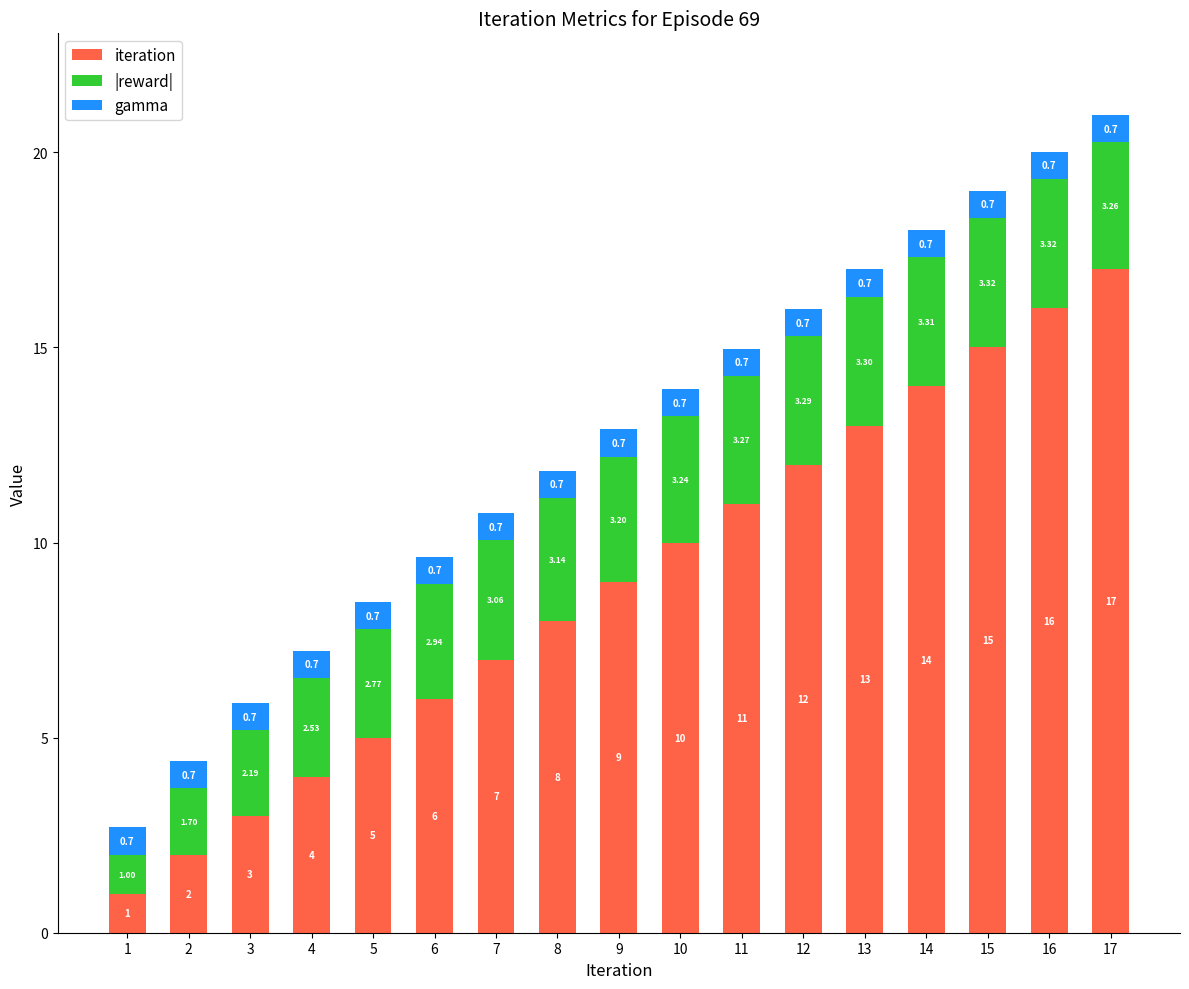

What is the sum of all iteration values?

153.0